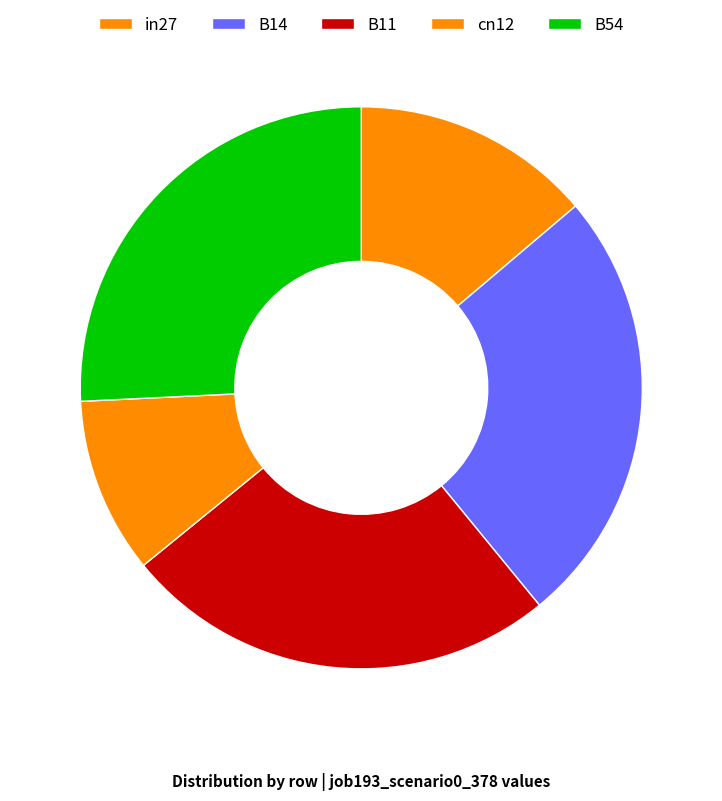

To the nearest percent, what is the difference between the B54 and in27 slice percentages?

12%